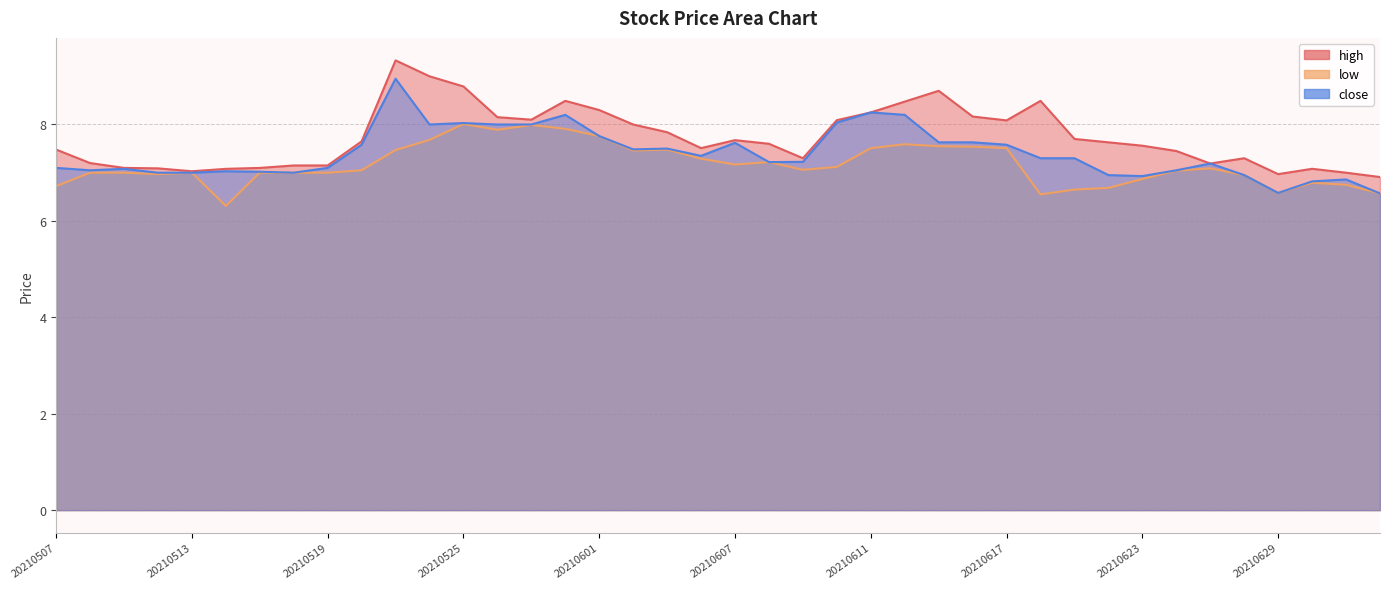

What is the value of the low point at the 24th from the left?

7.1